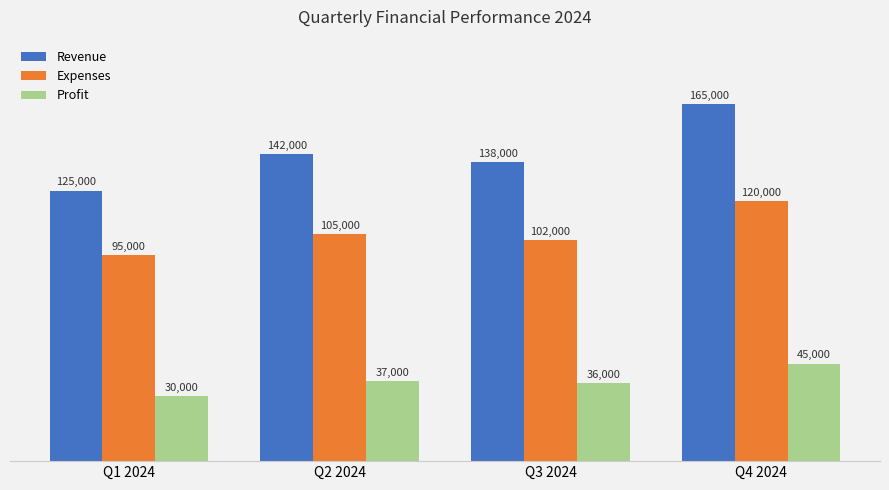

At how many categories does at least one series exceed 127082?

3